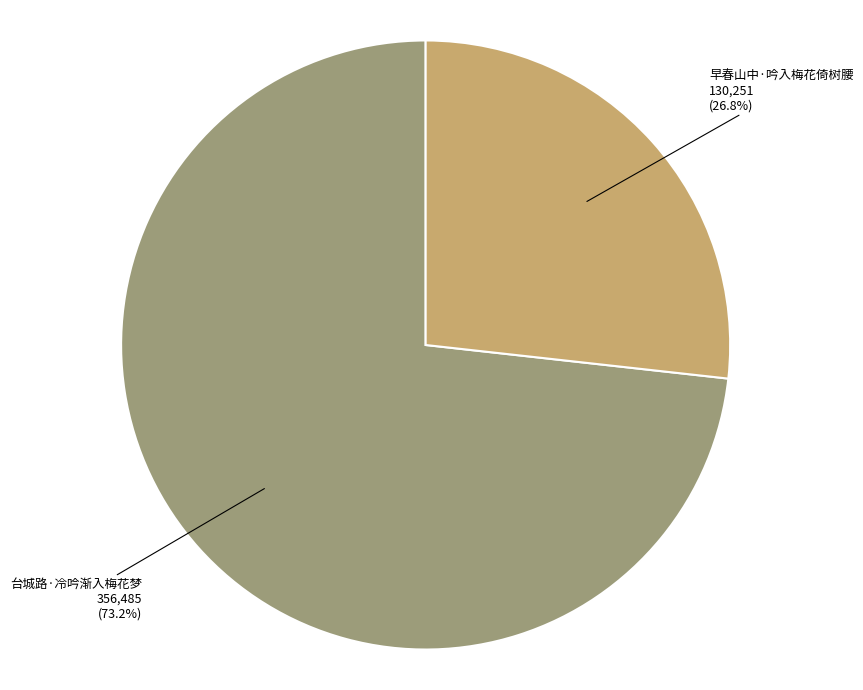

Is 早春山中·吟入梅花倚树腰 the majority of the pie?

No